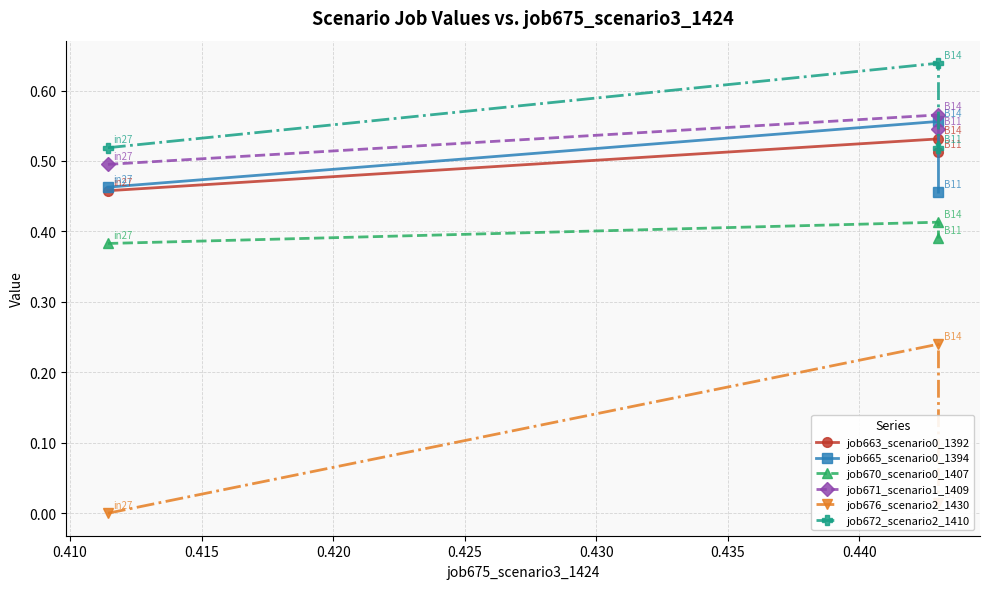

What is the value of the job671_scenario1_1409 point at the 2nd from the left?

0.6